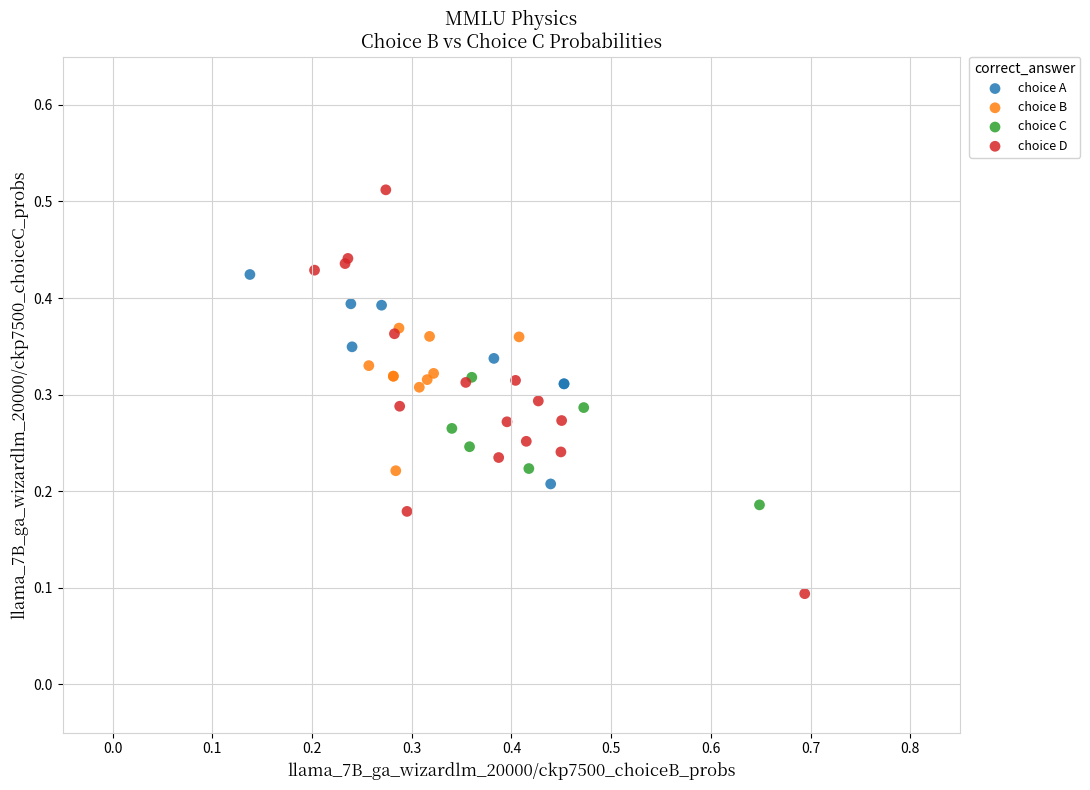

Which series reaches the maximum Y coordinate?

choice D